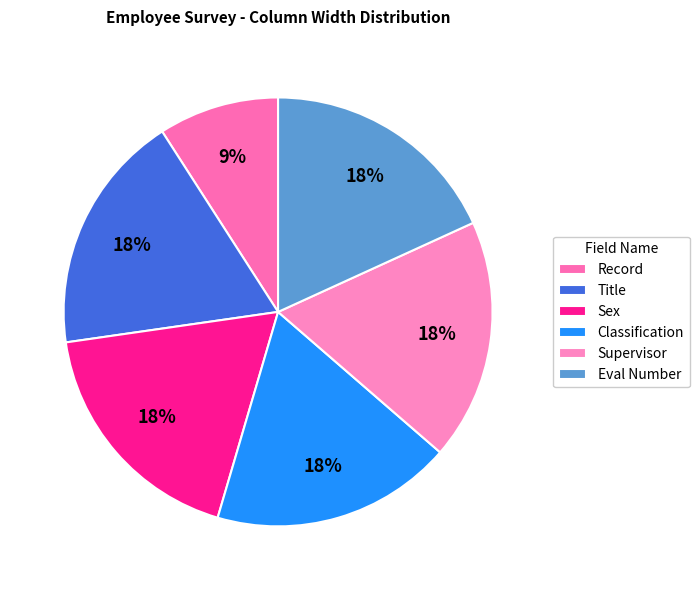

Which category has the smallest portion of the pie?

Record